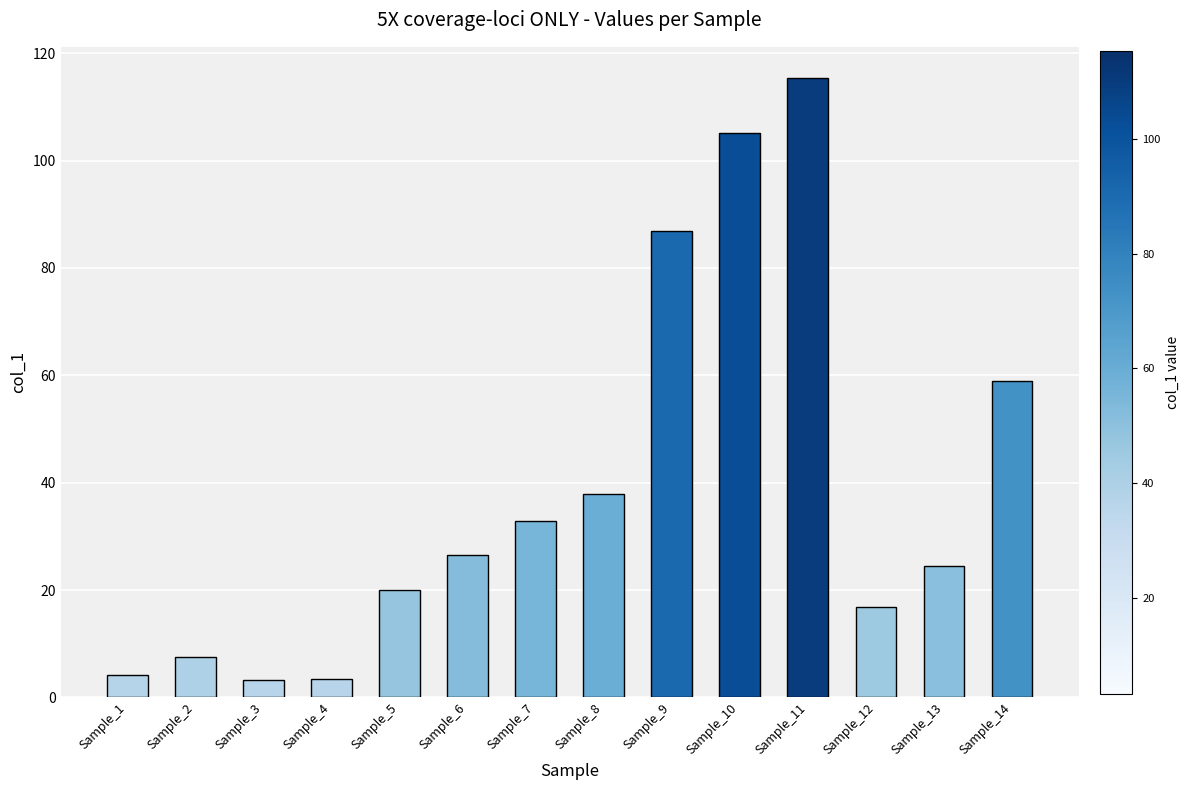

Are the bars grouped side by side (vs. stacked)?

No